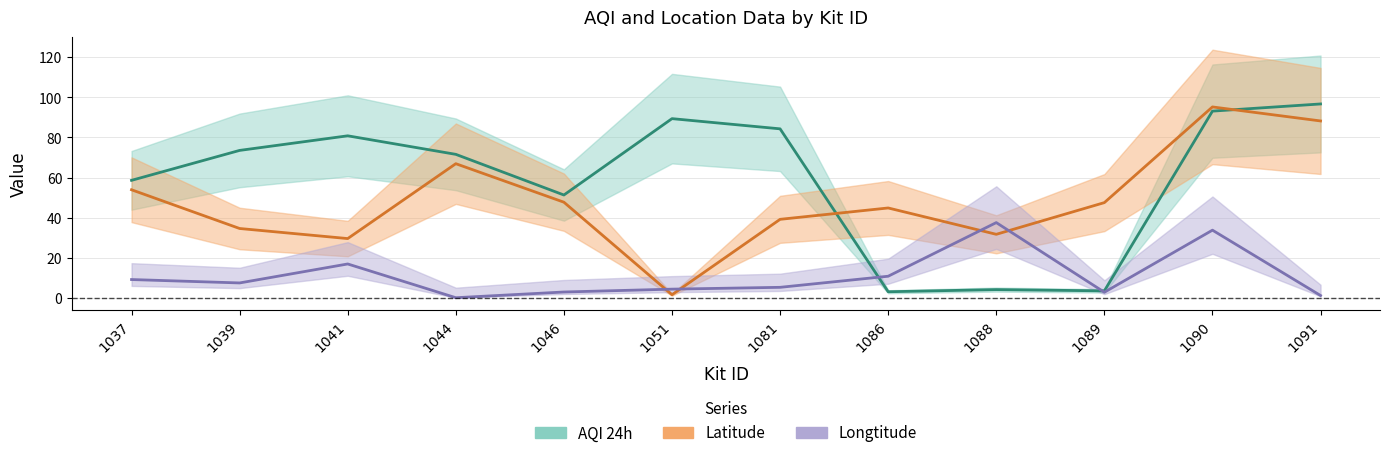

Which category has the highest value in the Longtitude series?

1088